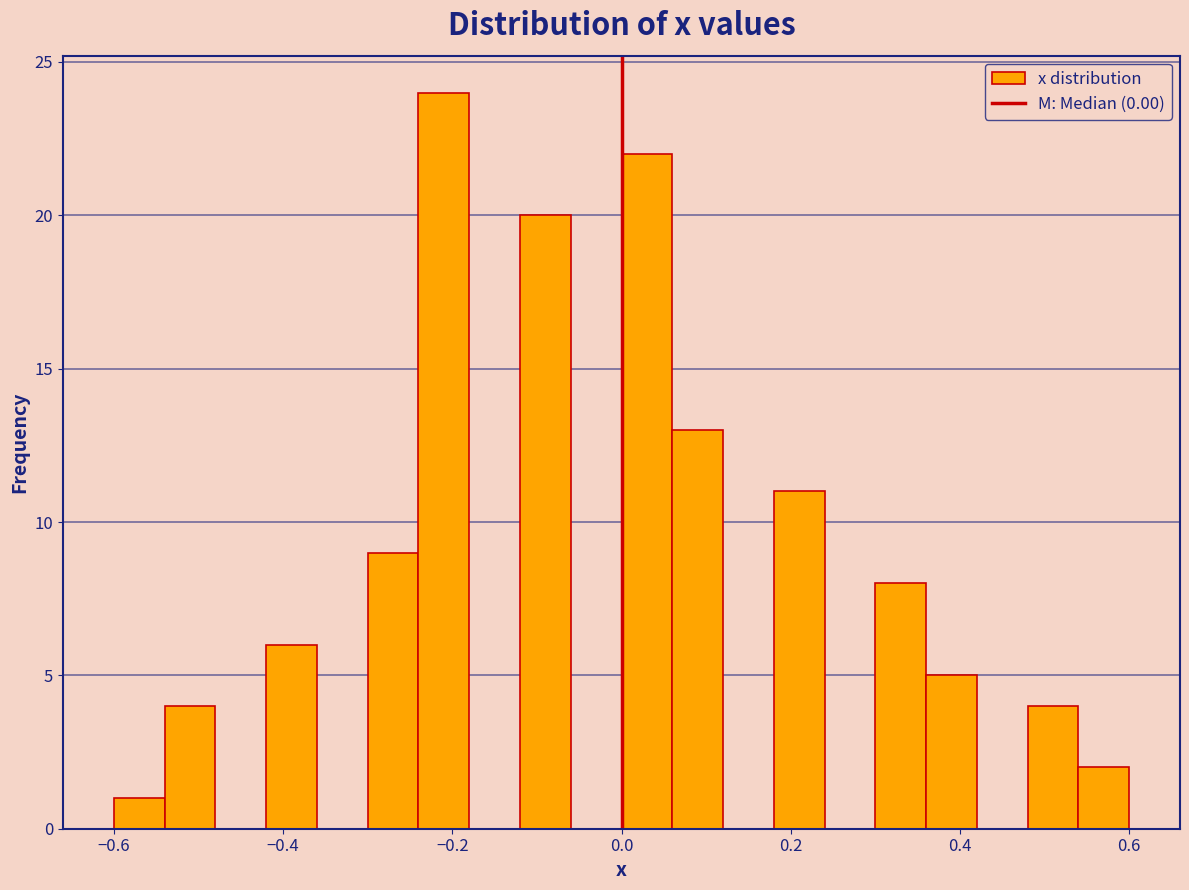

Read against the x-axis, roughly where is the centre of the tallest bar?

-0.20